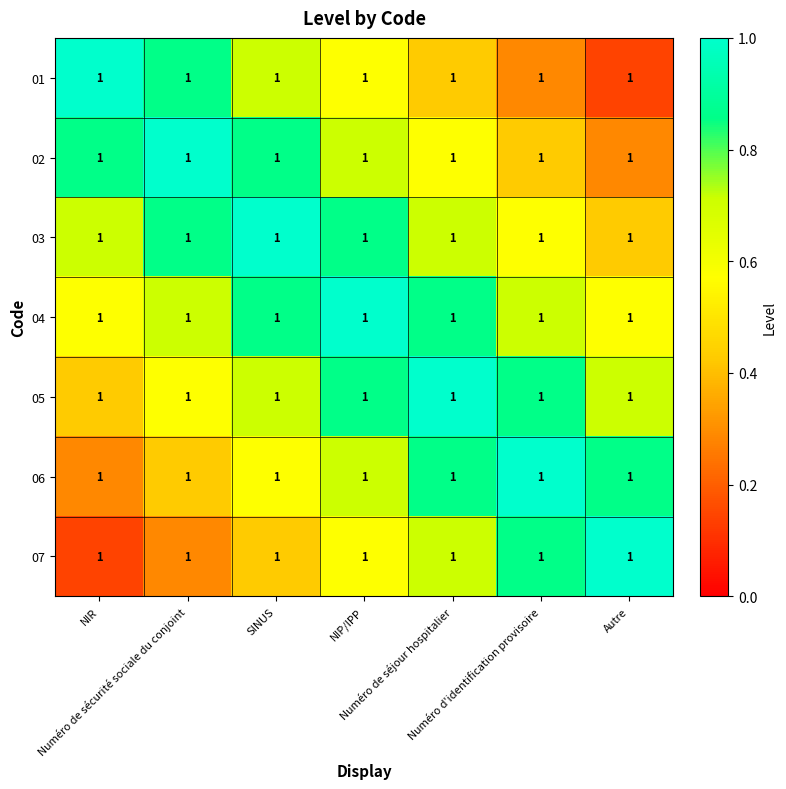

Which category has the lowest value in the 01 series?

Autre